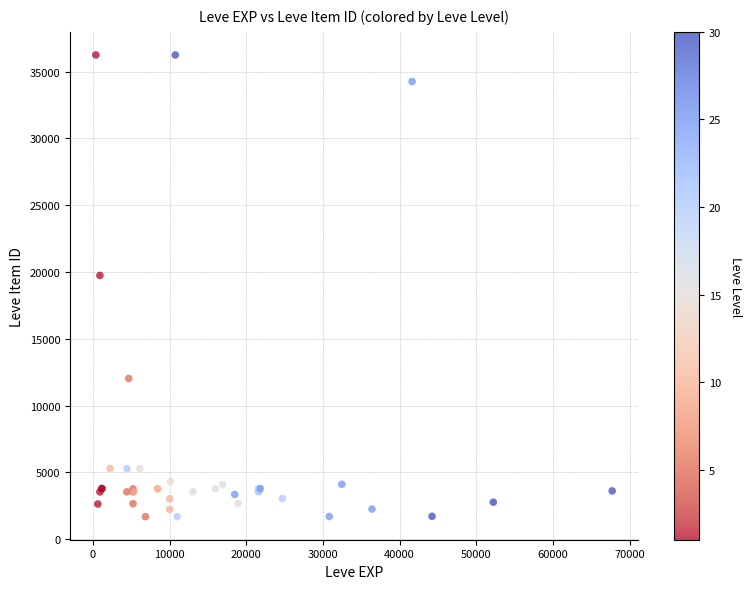

What Y value in the scatter plot is closest to 18967?

19744